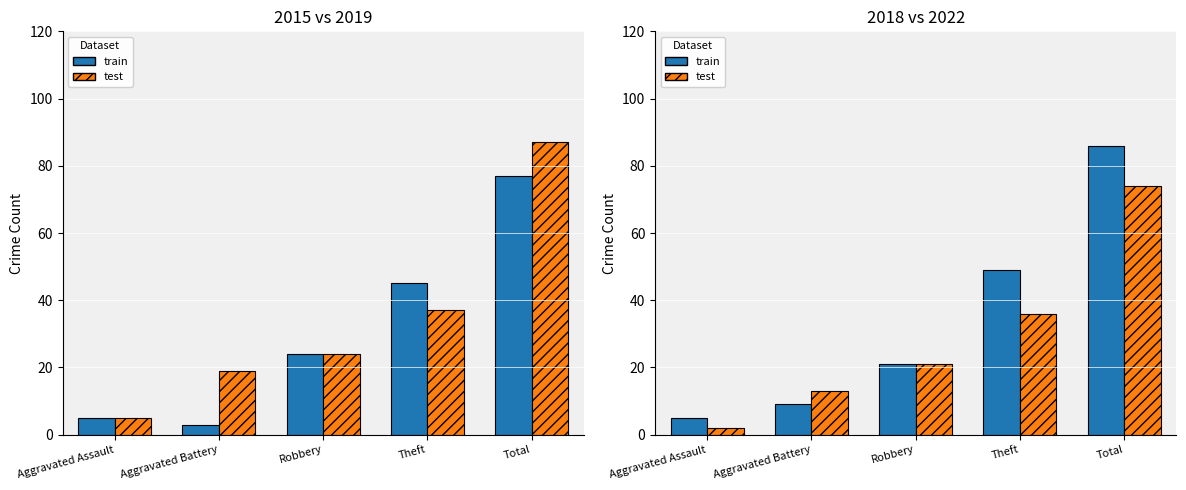

Are the bars horizontal?

No